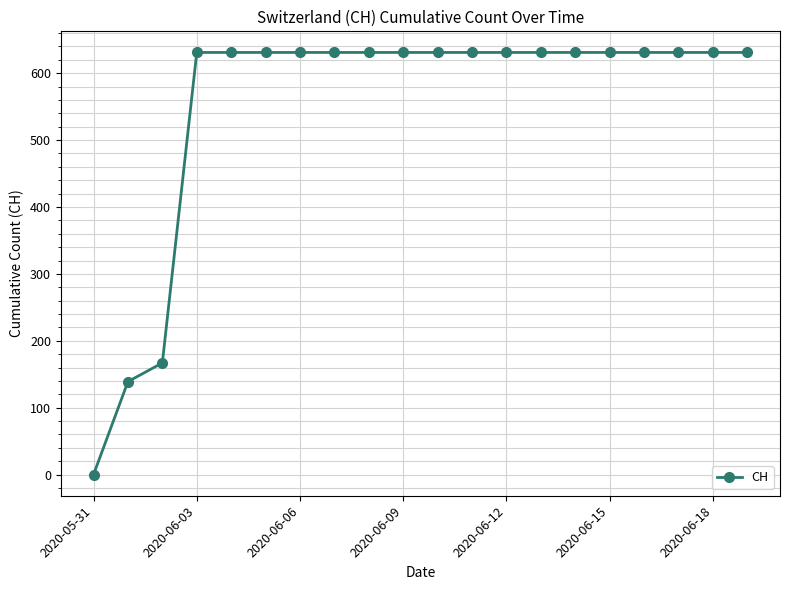

Reading left to right, extract all data points from this chart.

0	139	167	631	631	631	631	631	631	631	631	631	631	631	631	631	631	631	631	631